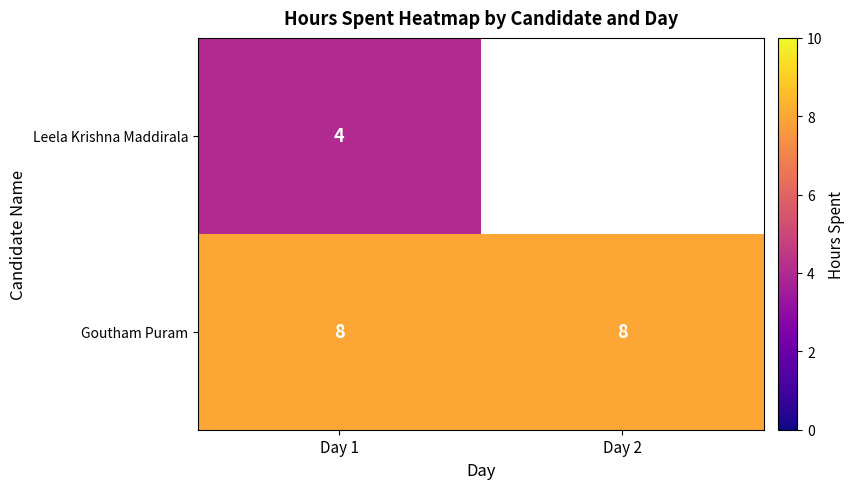

Read the Goutham Puram value at Day 2.

8.0